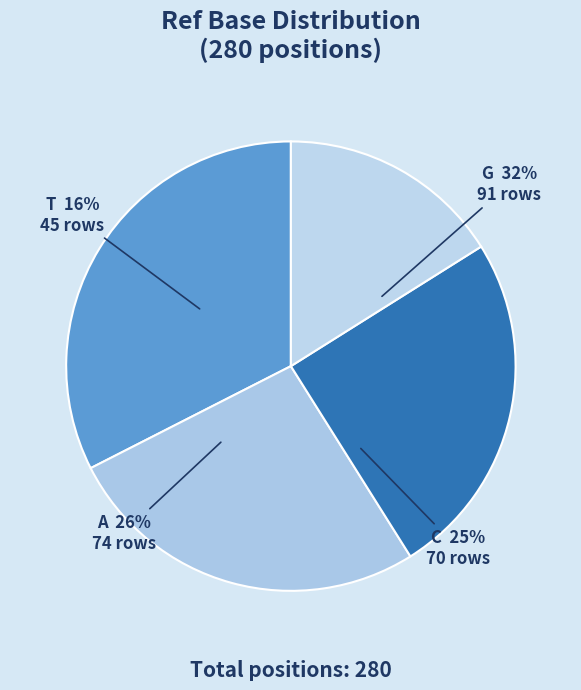

To the nearest percent, what portion does G represent?

32%